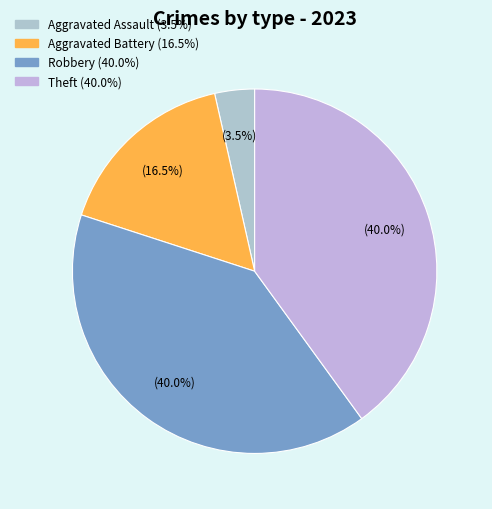

Count the number of slices in the pie.

4